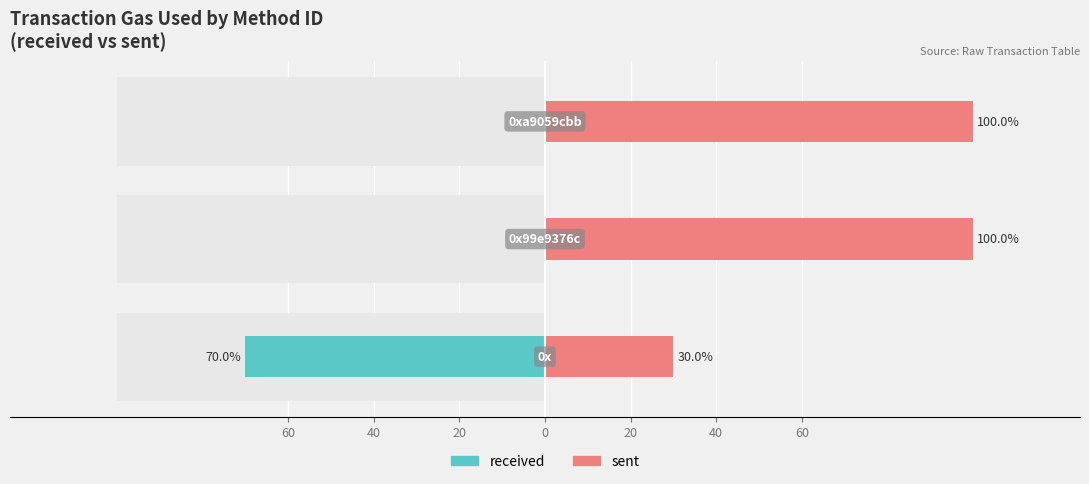

What is the greatest value displayed?

100